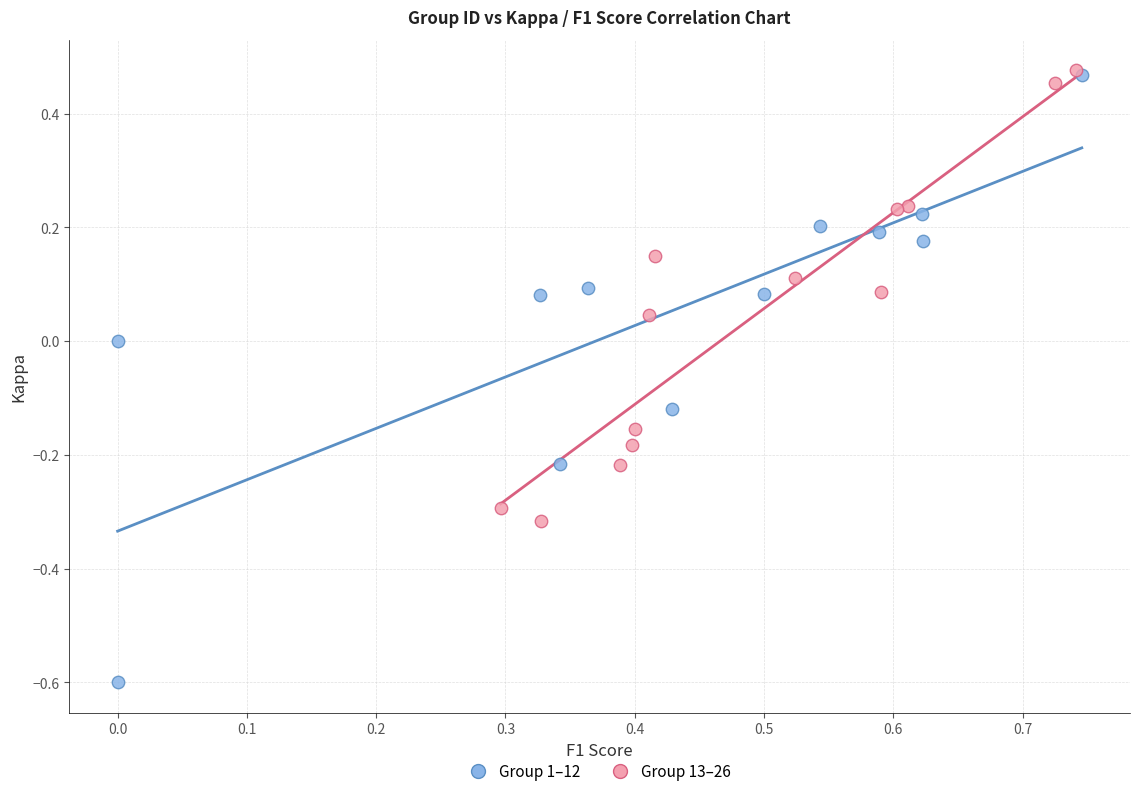

Which series has the widest spread of Y values?

Group 1–12